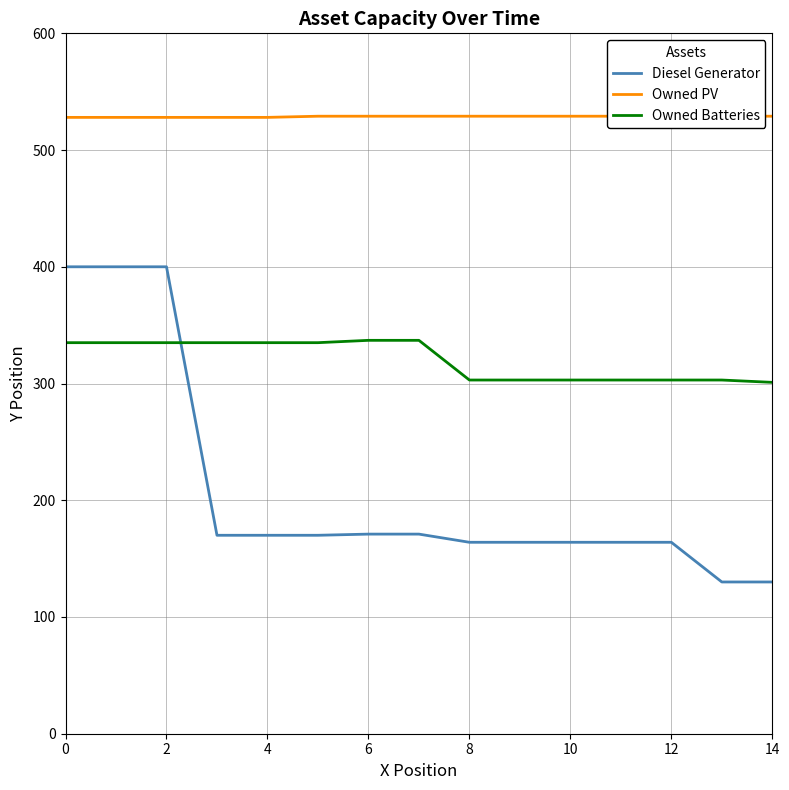

After their last crossing, which series has the higher values: Diesel Generator or Owned Batteries?

Owned Batteries